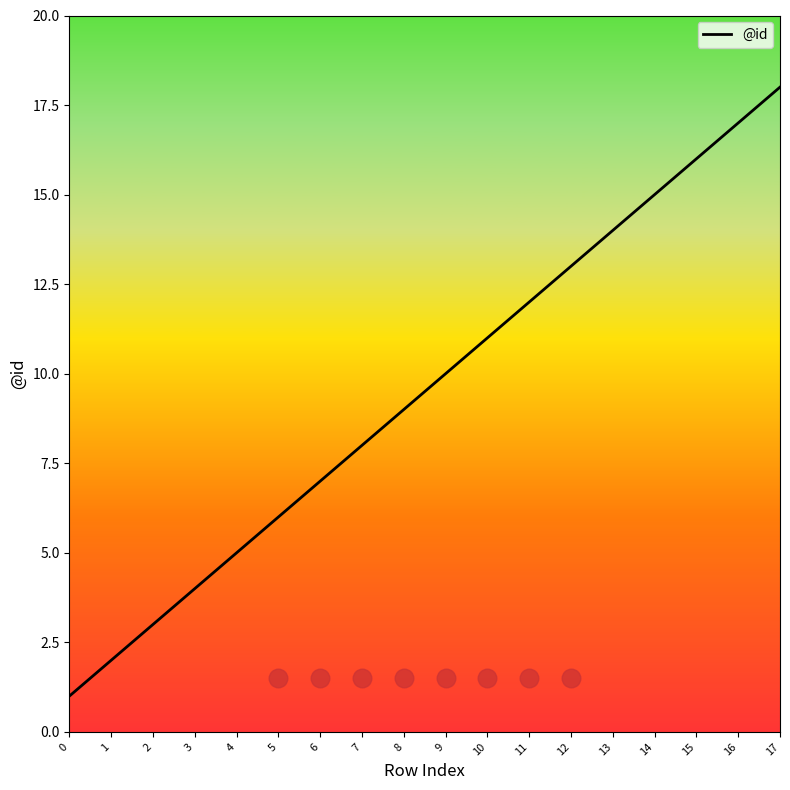

Approximately how many times larger is the value at 1 compared to 0?

2.0